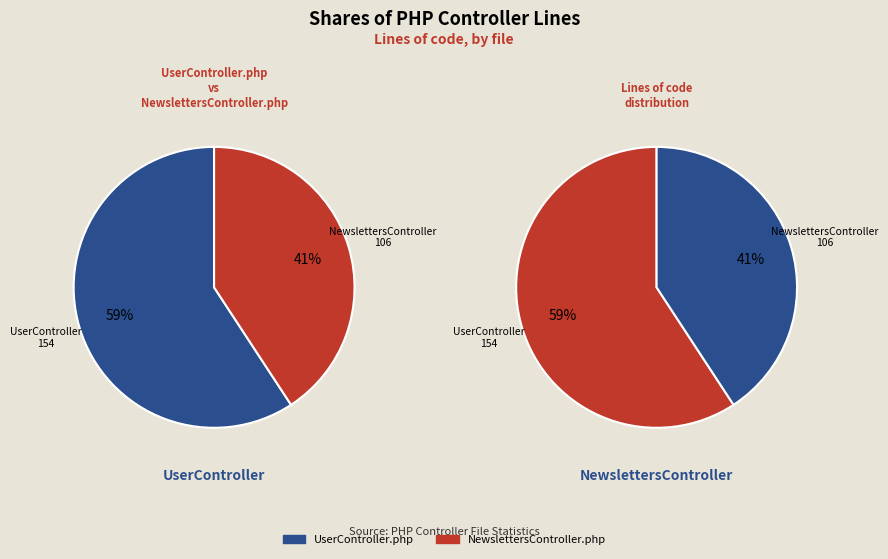

To the nearest percent, what is the difference between the largest and smallest slice percentages?

18%